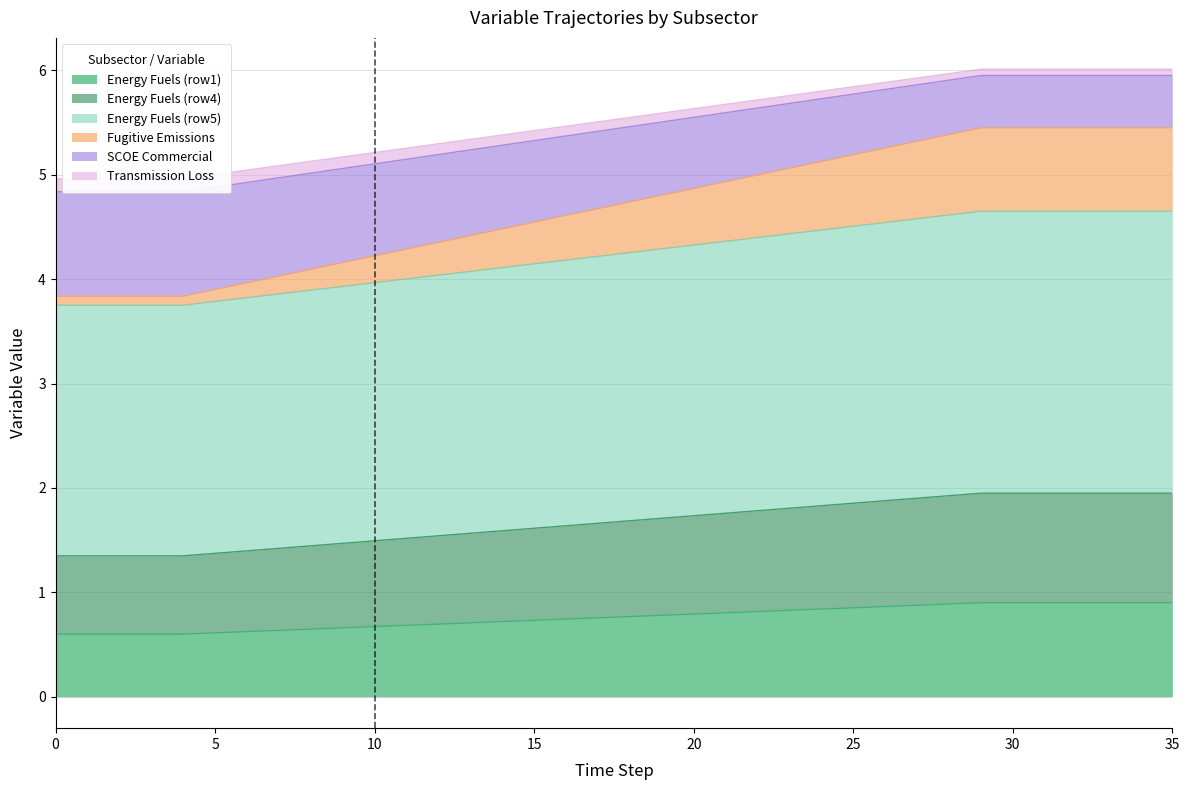

How many data points in Energy Fuels (row4) are less than 5?

8